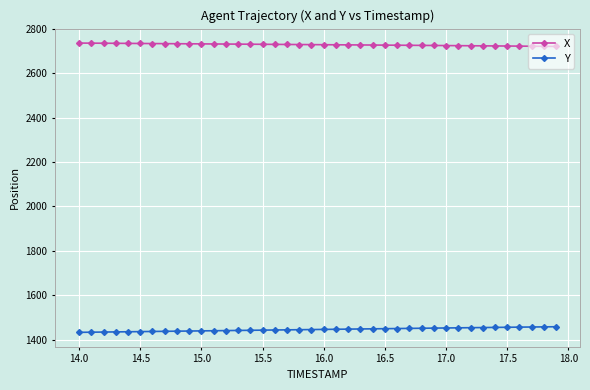

What is the value of the X point at the 6th from the left?

2734.2